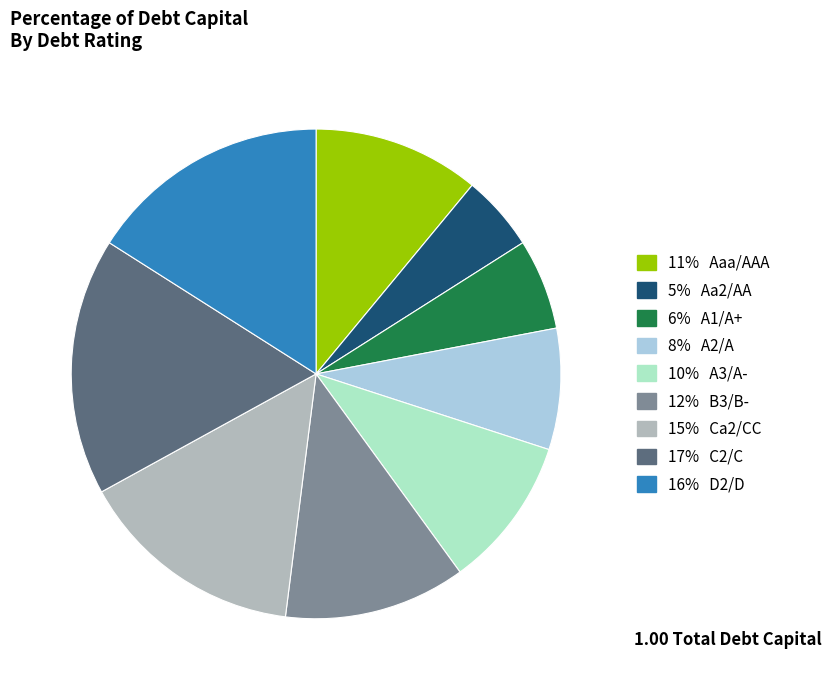

How many segments does this pie chart have?

9